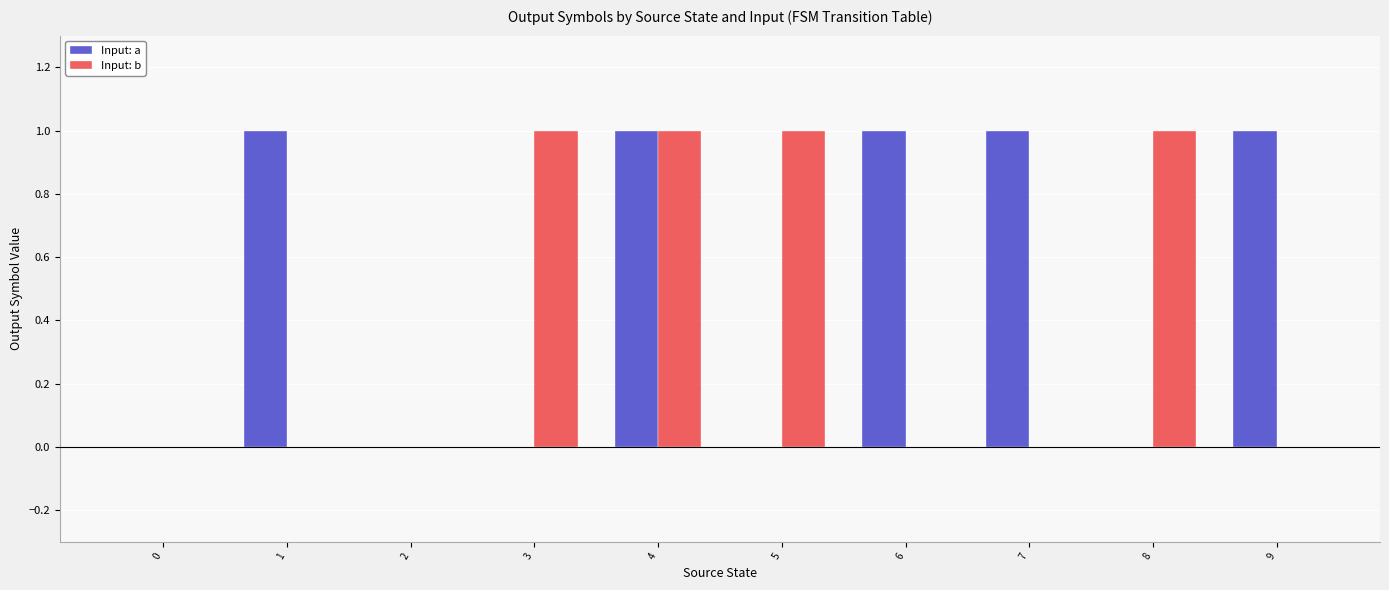

Which series changed the most between 3 and 4?

Input: a